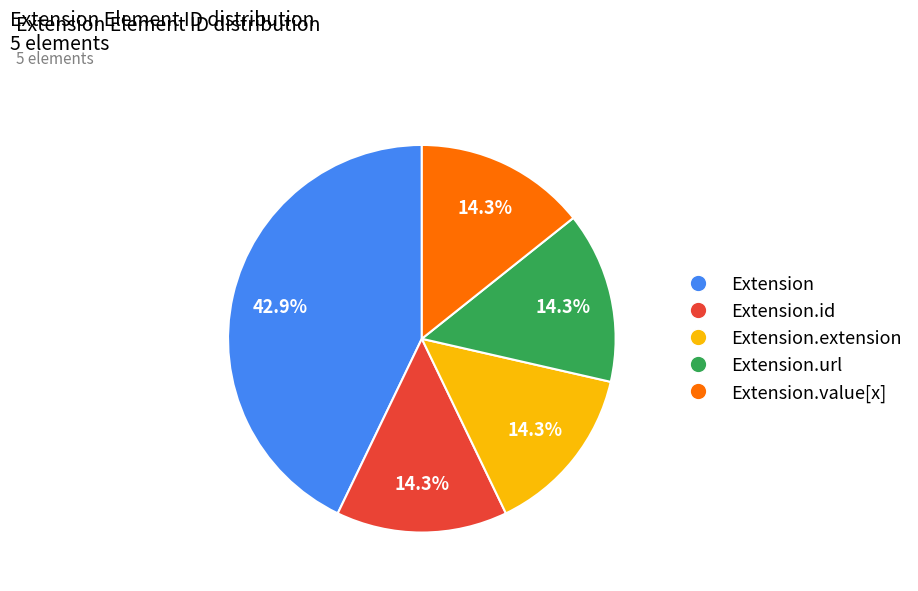

Is there any slice that represents more than half of the pie?

No